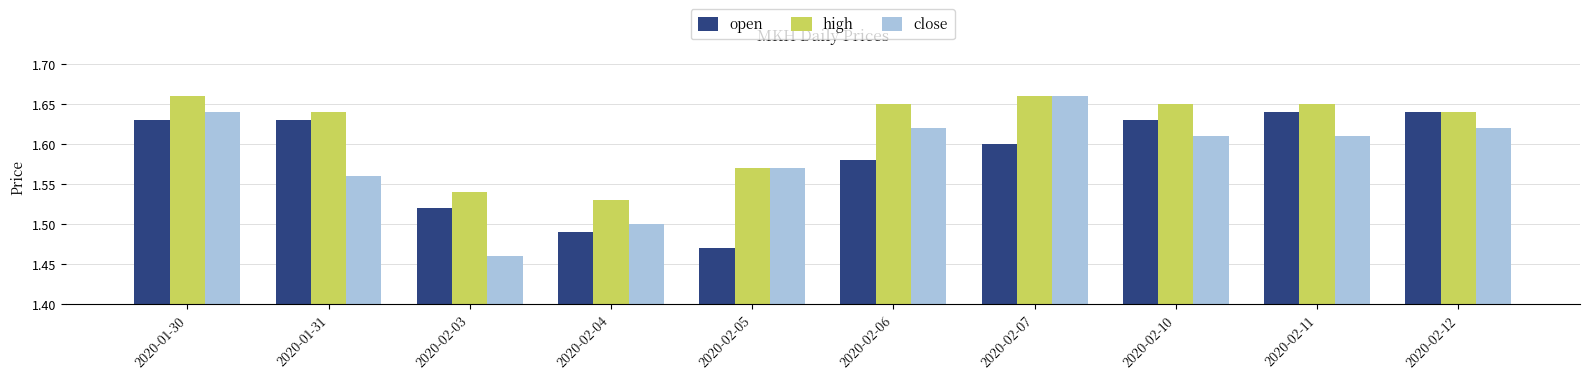

What is the sum of the high values at 2020-01-31 and 2020-02-03?

3.2